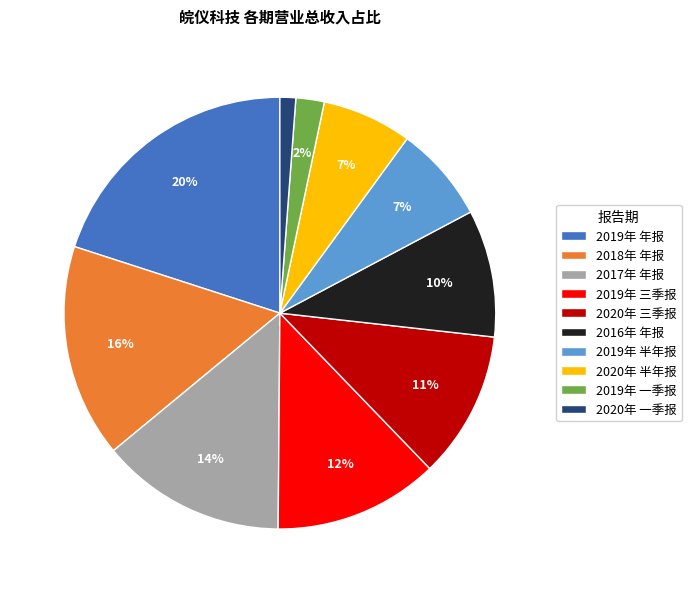

Is it true that 2019年 三季报 is 5% of the pie?

False